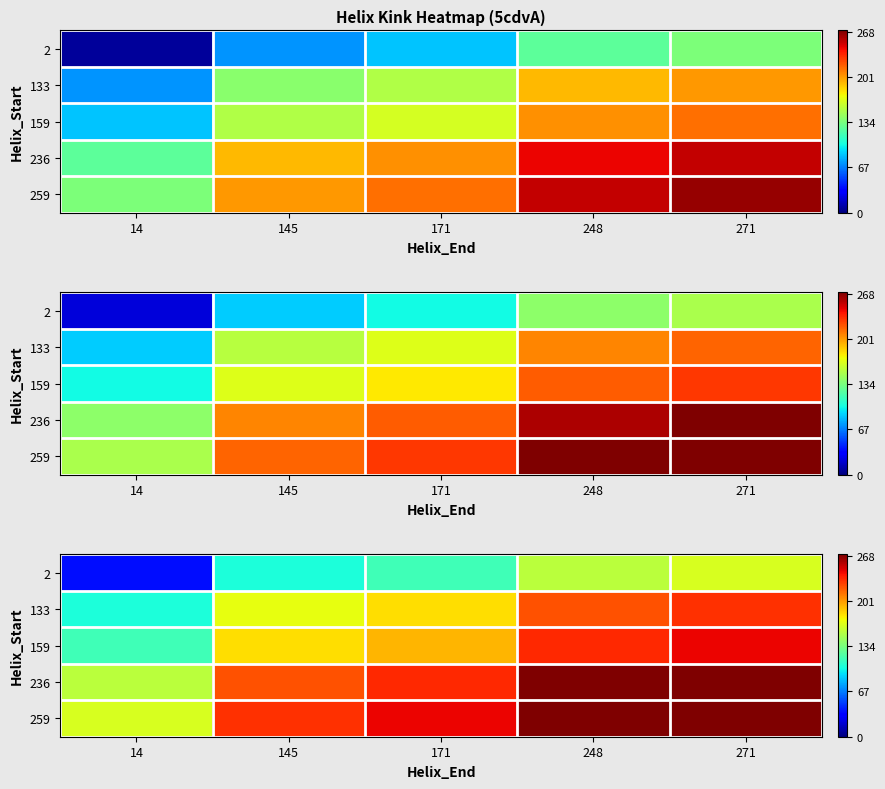

What is the sum of the 133 values at 271 and 145?

402.0